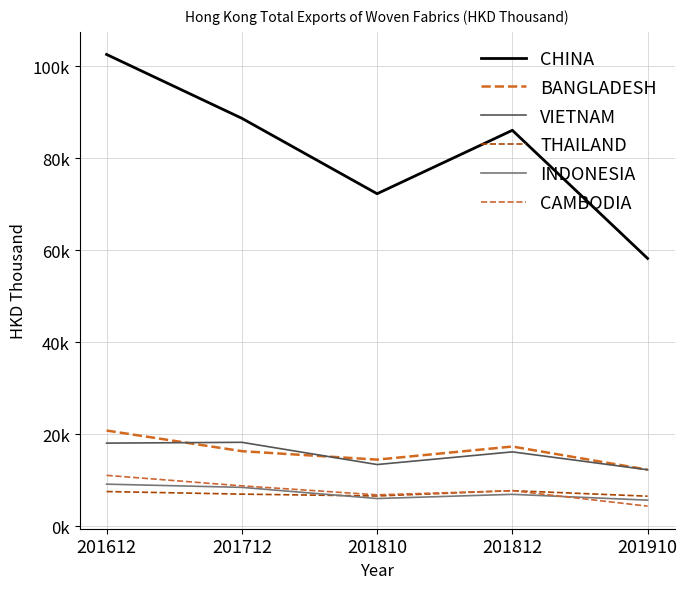

At which category is the sum across all series the highest?

201612